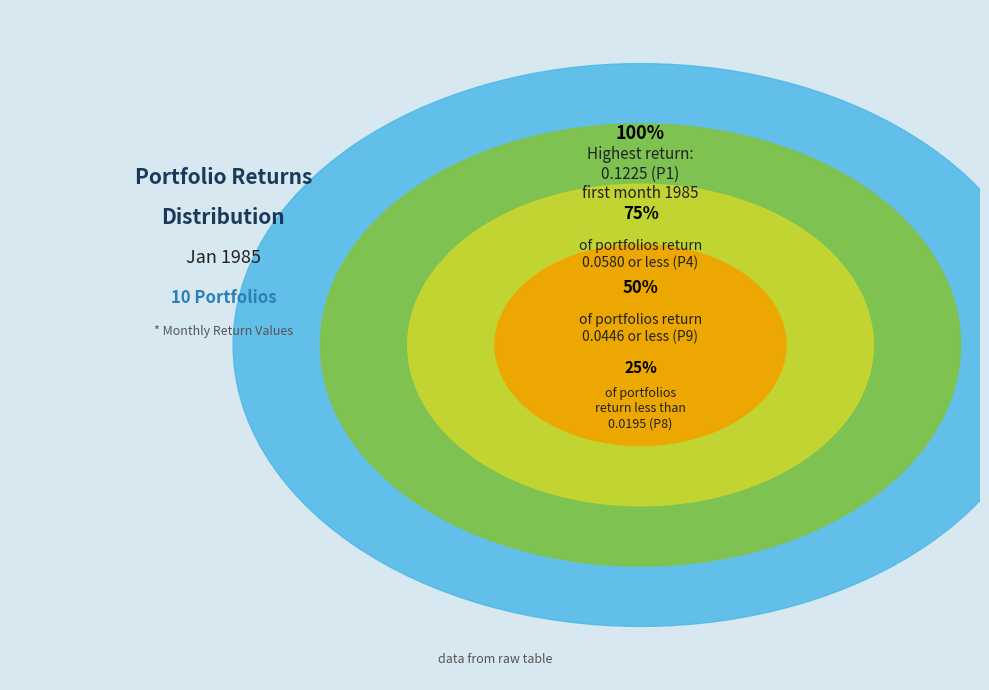

Is P4 the majority of the pie?

No